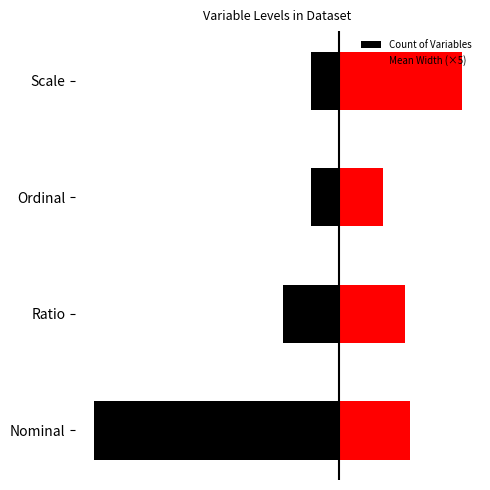

Does the chart contain any negative values?

Yes